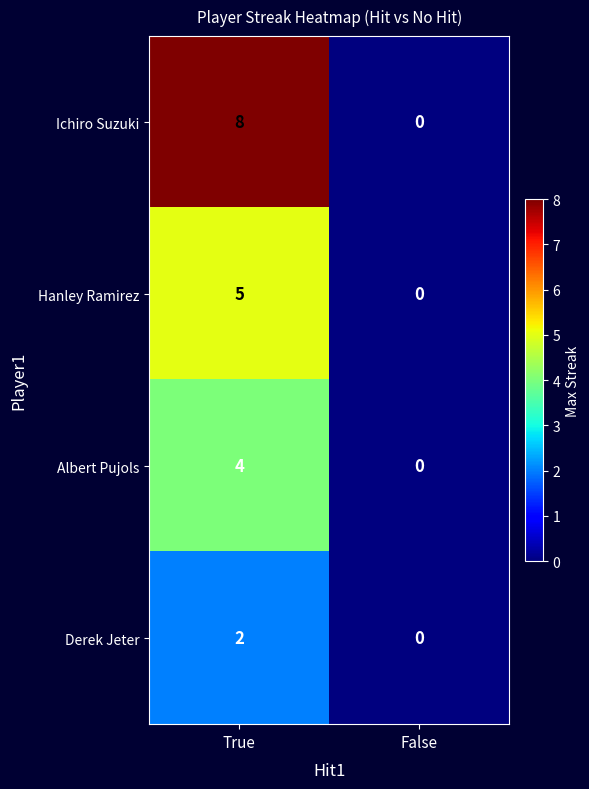

At how many categories does at least one series exceed 2?

1